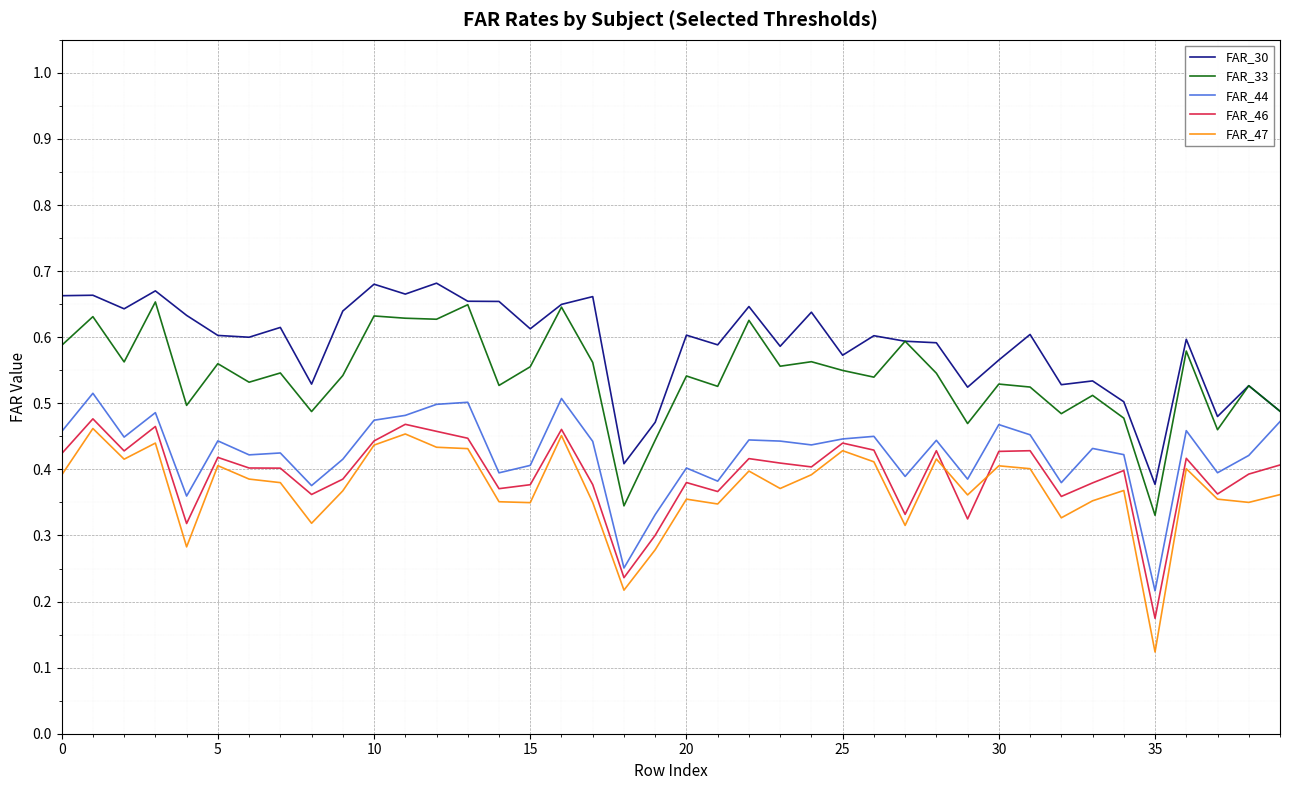

Which series has the largest total across all categories?

FAR_30